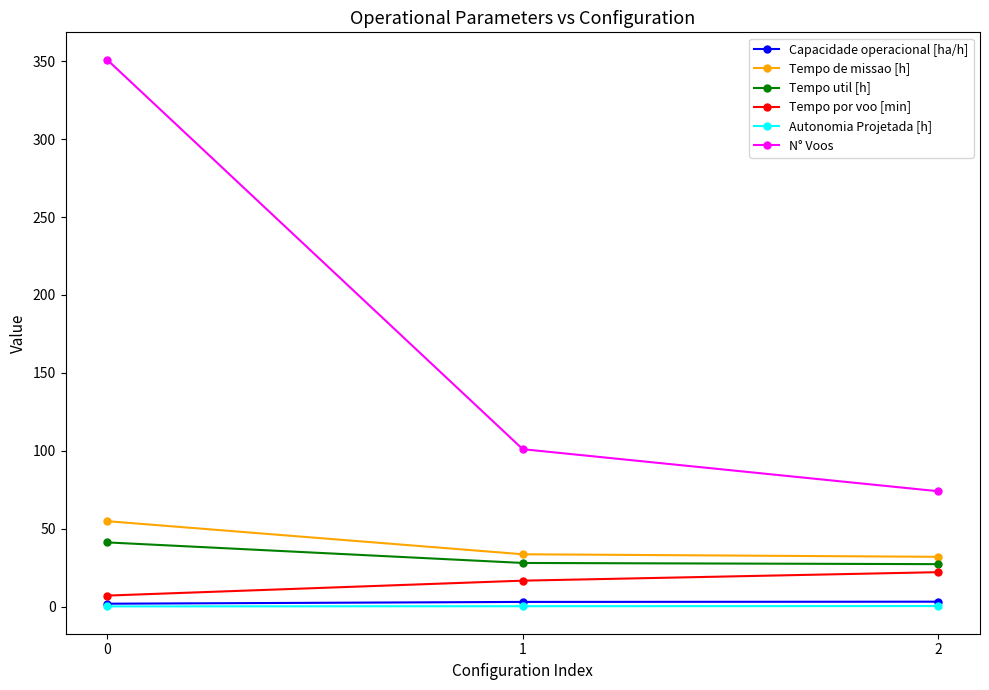

What is the greatest value displayed?

351.0